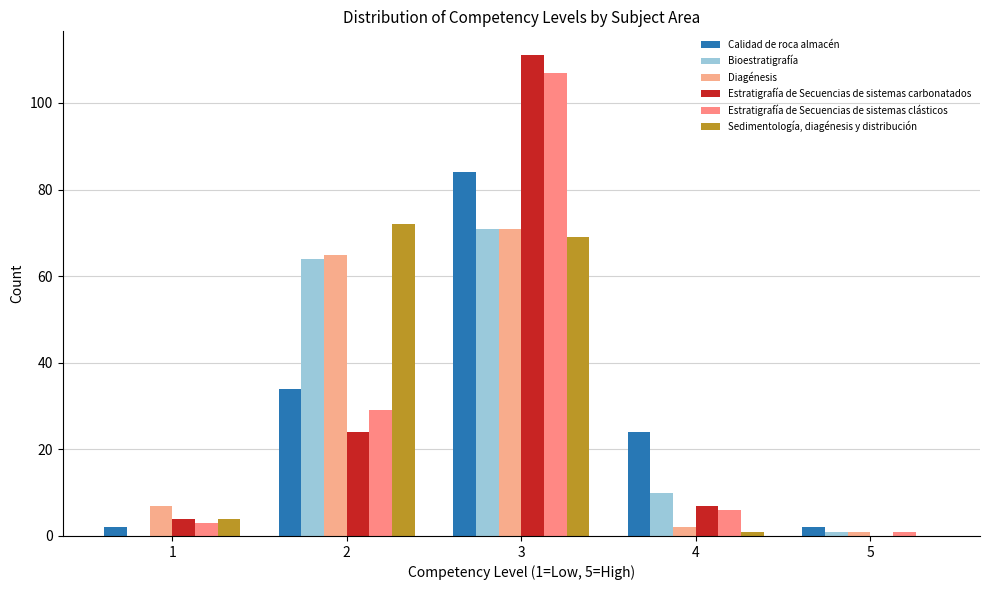

What is the difference between the maximum and minimum values in the Calidad de roca almacén series?

82